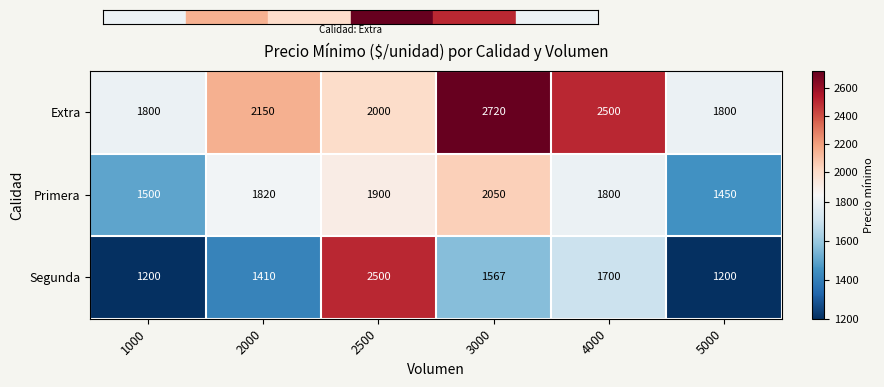

Reading right to left, extract all data points from this chart.

Extra: 1800	2500	2720	2000	2150	1800
Primera: 1450	1800	2050	1900	1820	1500
Segunda: 1200	1700	1567	2500	1410	1200